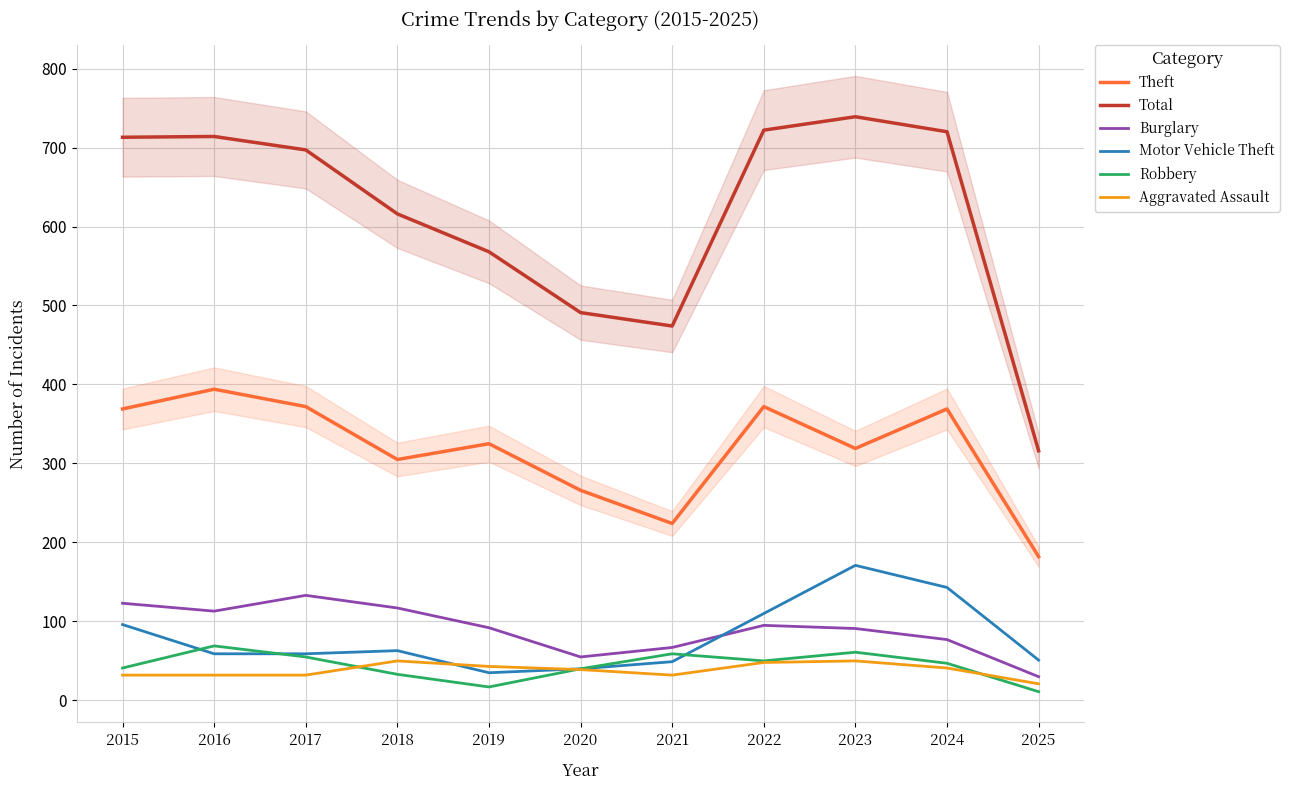

At which category is the sum across all series the highest?

2023